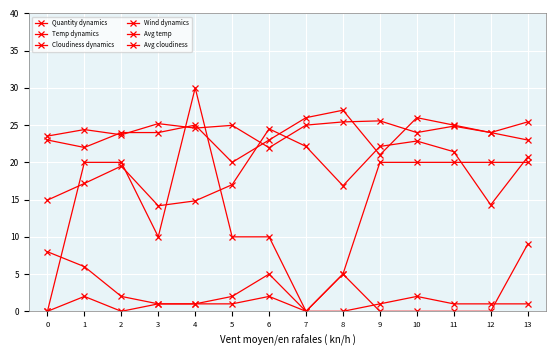

Count the number of categories in the chart.

14